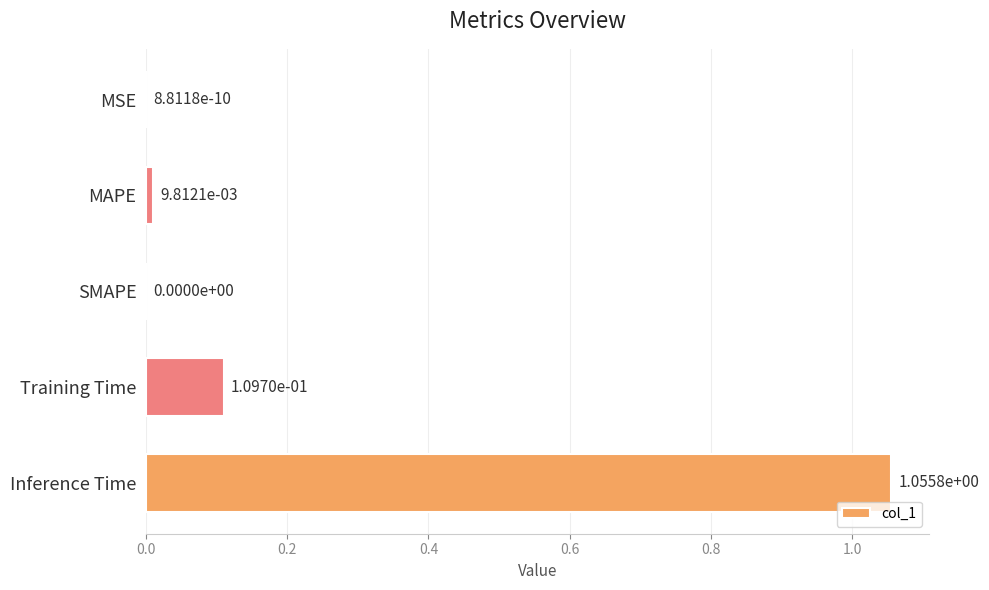

What is the sum of the values at Training Time and Inference Time?

1.2